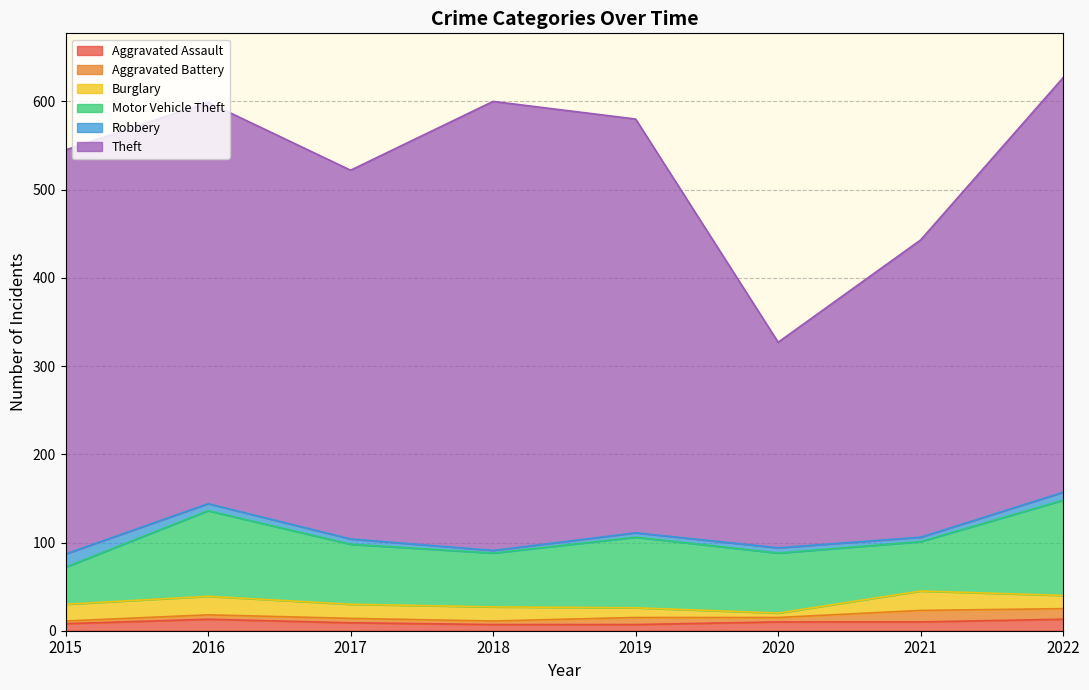

True or false: Motor Vehicle Theft has a value of 97 at 2016.

True